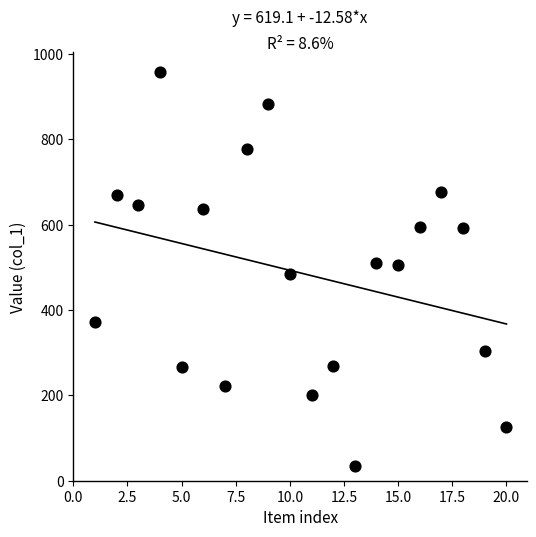

What is the range of X values (max minus min)?

19